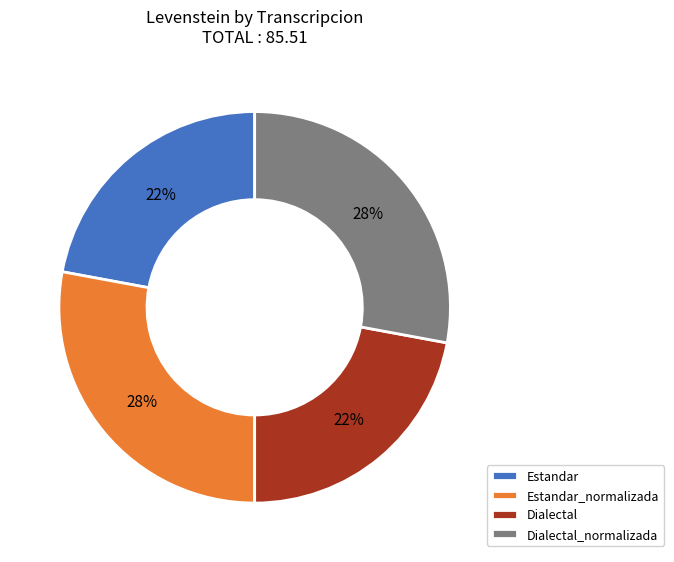

Is the sum of Dialectal and Estandar greater than half?

No